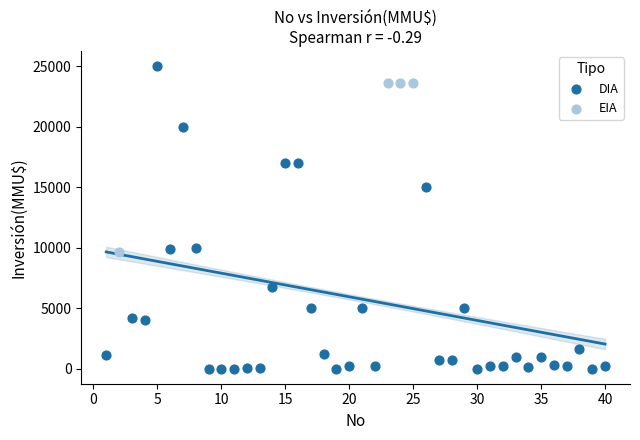

Which series reaches the maximum Y coordinate?

DIA